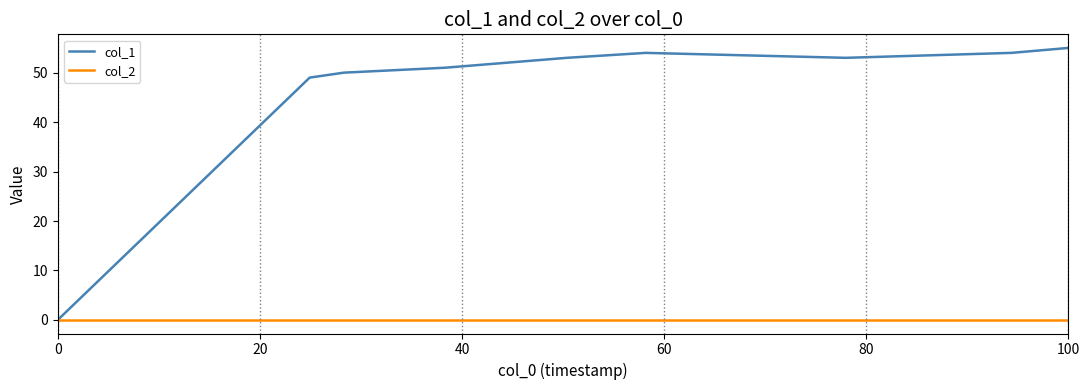

Rank the series by their average value, from lowest to highest.

col_2, col_1